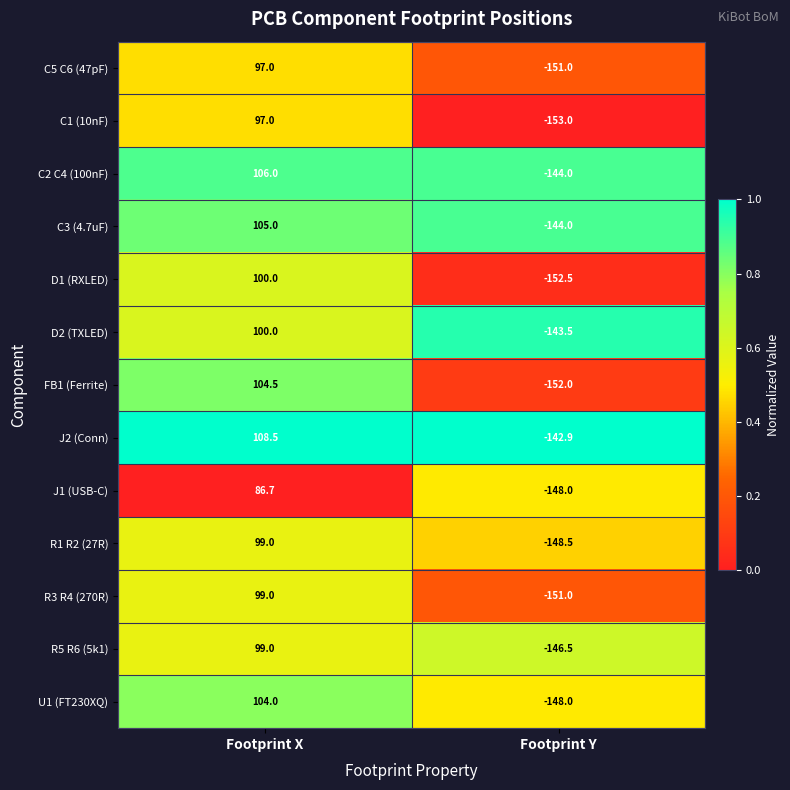

The value of C5 C6 (47pF) at Footprint X is 97.0. True or false?

True